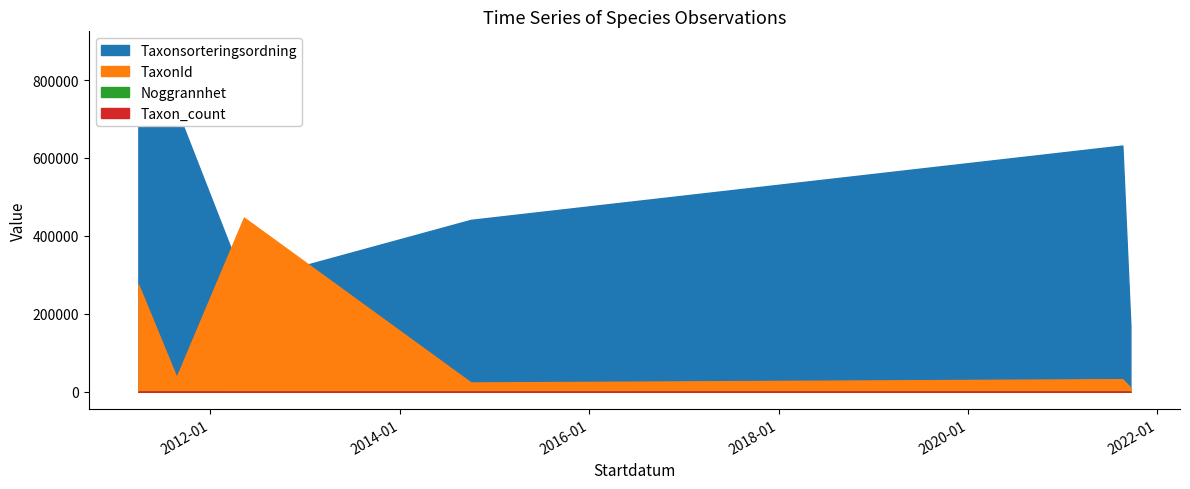

Which series changed the most between 2011-03-30 and 2021-08-19?

TaxonId